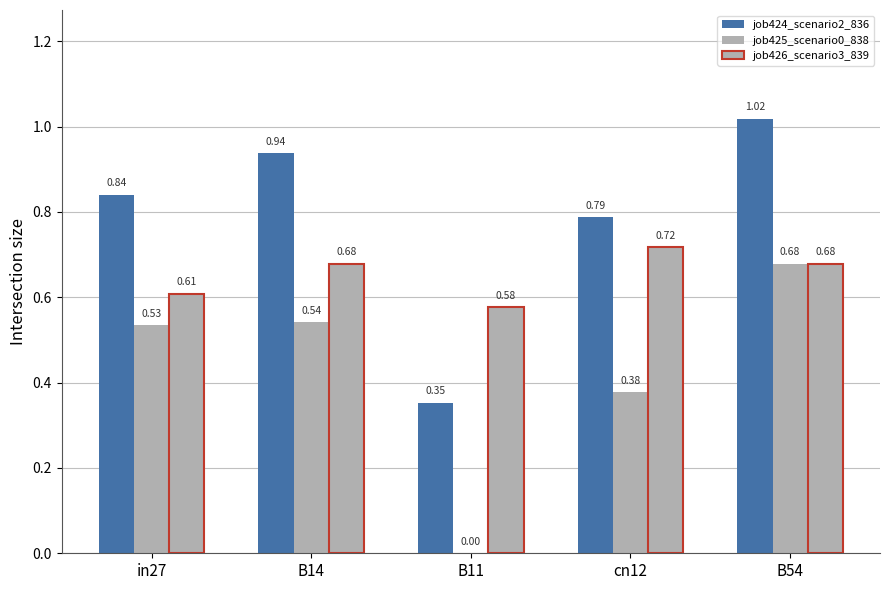

What is the value of the job424_scenario2_836 bar at the 4th from the left?

0.8